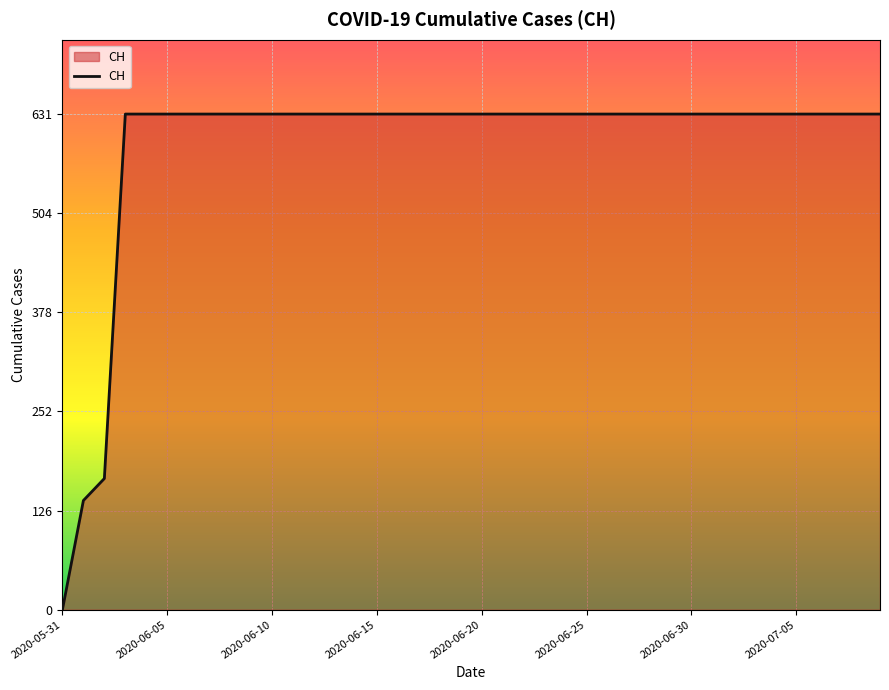

What is the difference between the maximum and minimum values?

631